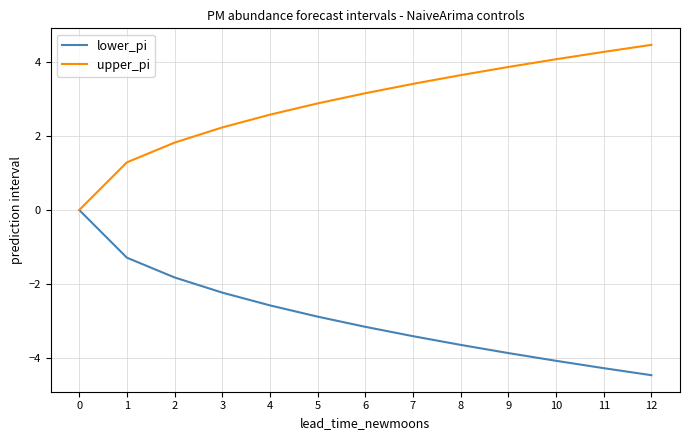

What is the difference between the maximum and minimum values in the lower_pi series?

4.5